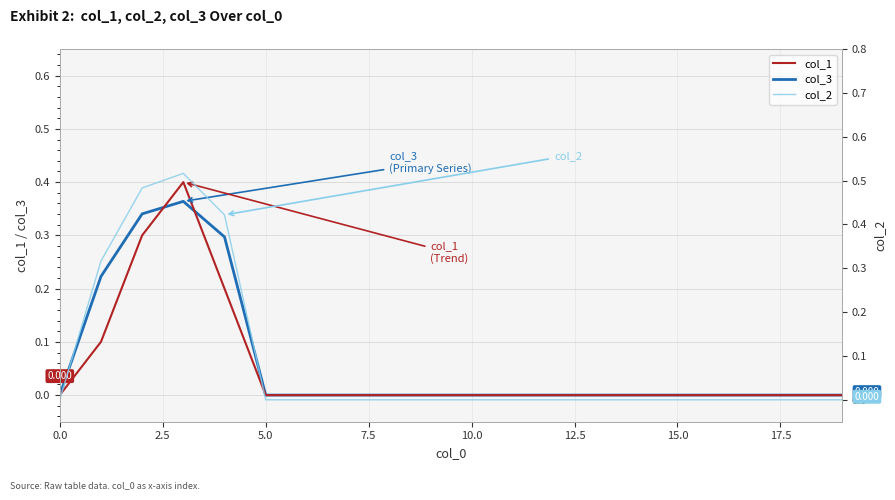

Reading right to left, list all the values displayed in this chart.

col_3: 0.0	0.0	0.0	0.0	0.0	0.0	0.0	0.0	0.0	0.0	0.0	0.0	0.0	0.0	0.0	0.3	0.4	0.3	0.2	0.0
col_1: 0.0	0.0	0.0	0.0	0.0	0.0	0.0	0.0	0.0	0.0	0.0	0.0	0.0	0.0	0.0	0.2	0.4	0.3	0.1	0.0
col_2: 0.0	0.0	0.0	0.0	0.0	0.0	0.0	0.0	0.0	0.0	0.0	0.0	0.0	0.0	0.0	0.4	0.5	0.5	0.3	0.0